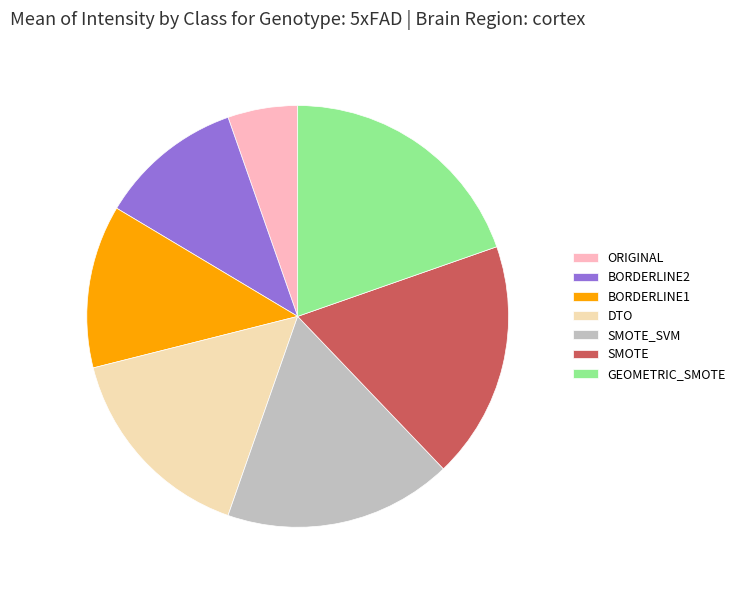

Do GEOMETRIC_SMOTE and ORIGINAL together represent more than half of the pie?

No